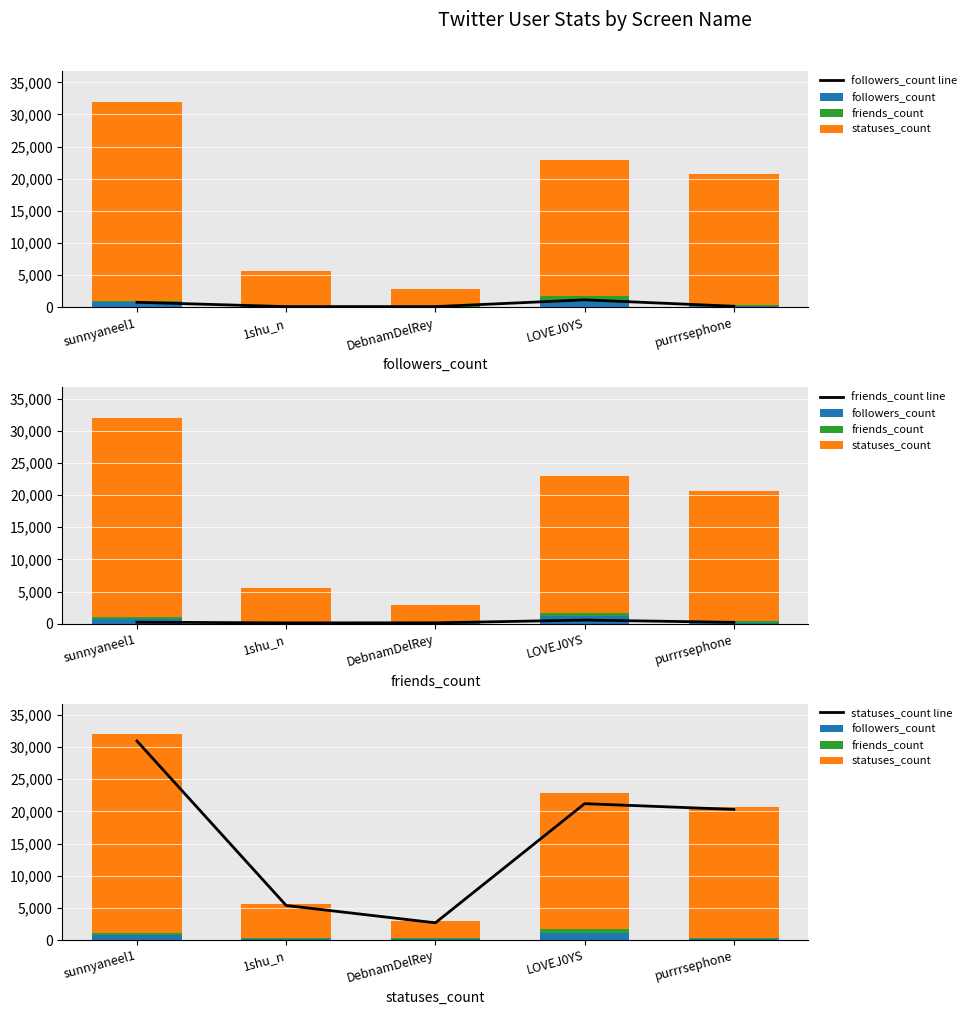

Which series has the largest total across all categories?

statuses_count